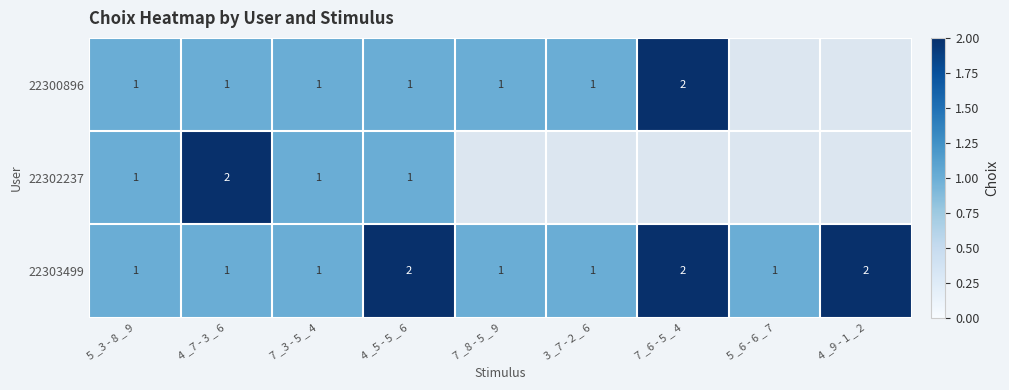

How many series are shown in this chart?

3